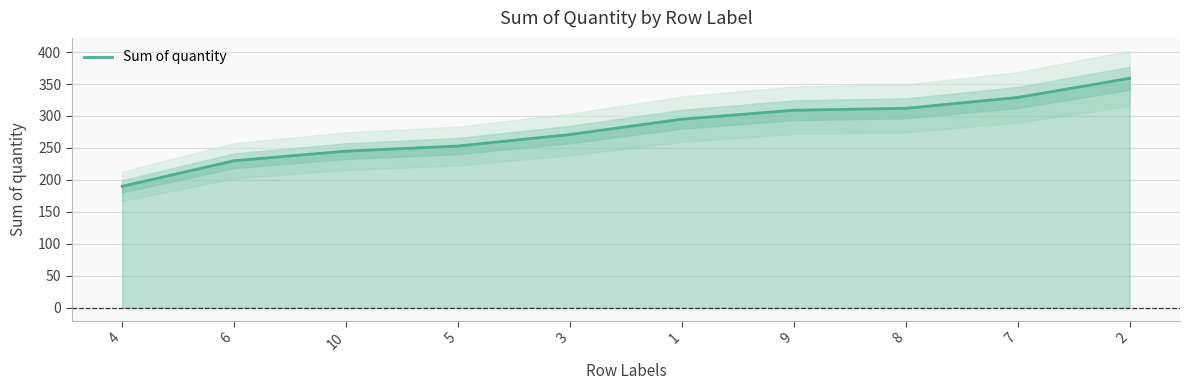

What is the maximum value shown in the chart?

359